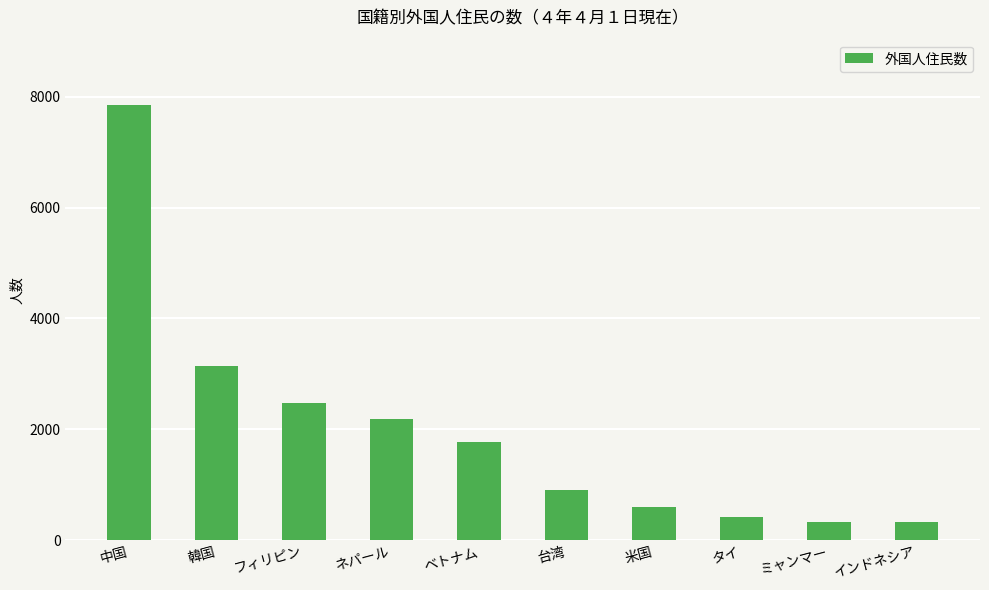

How many data points are less than 1767?

5